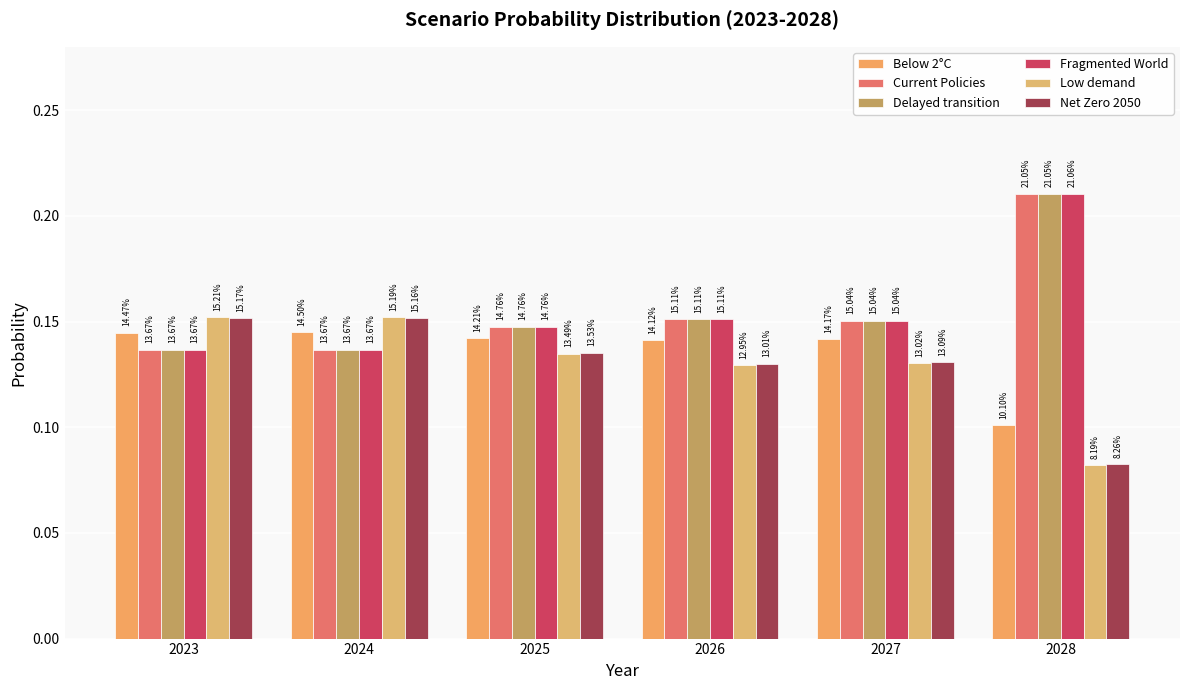

Are the bars grouped side by side (vs. stacked)?

Yes